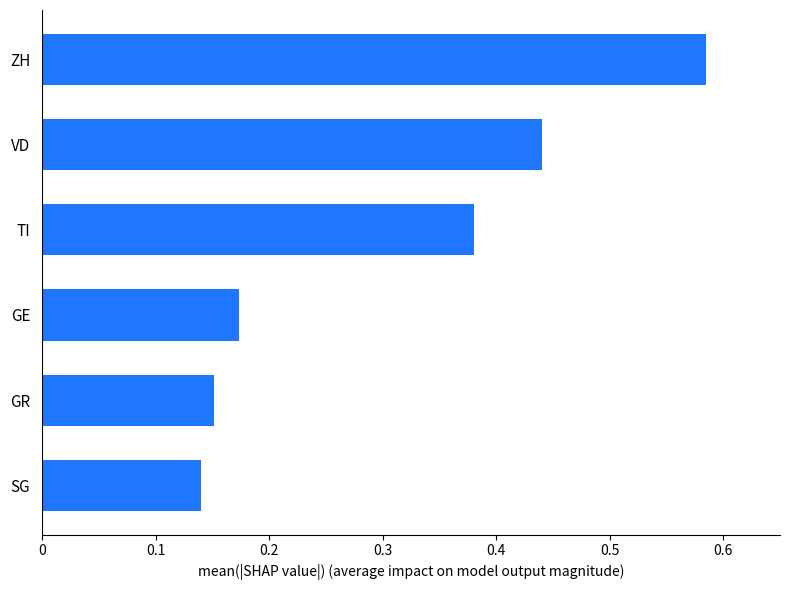

What is the average value?

0.3